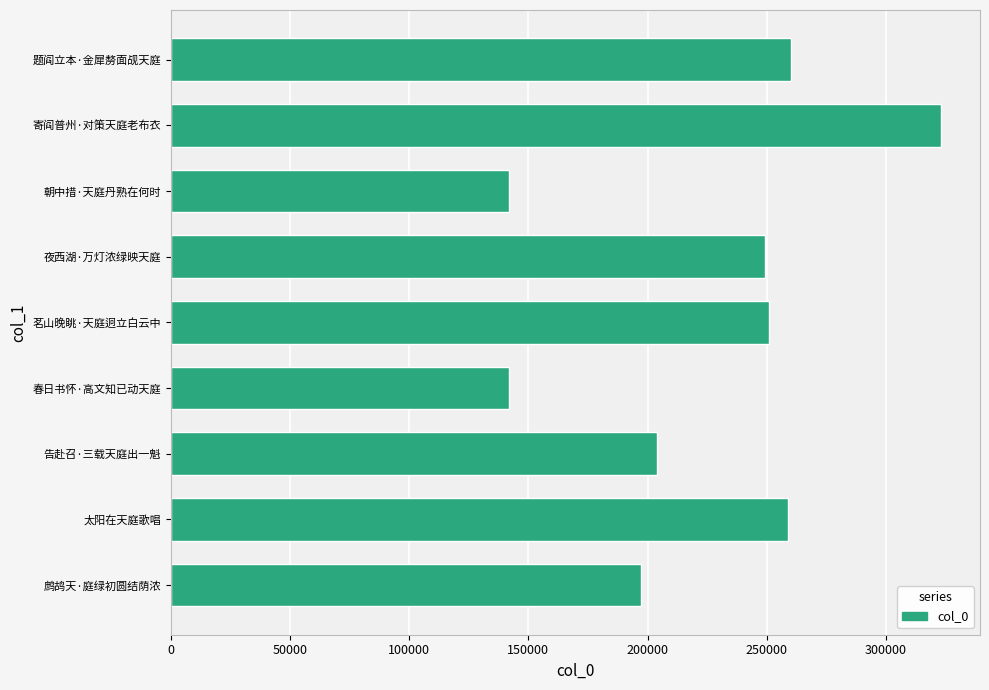

What is the maximum value shown in the chart?

323356